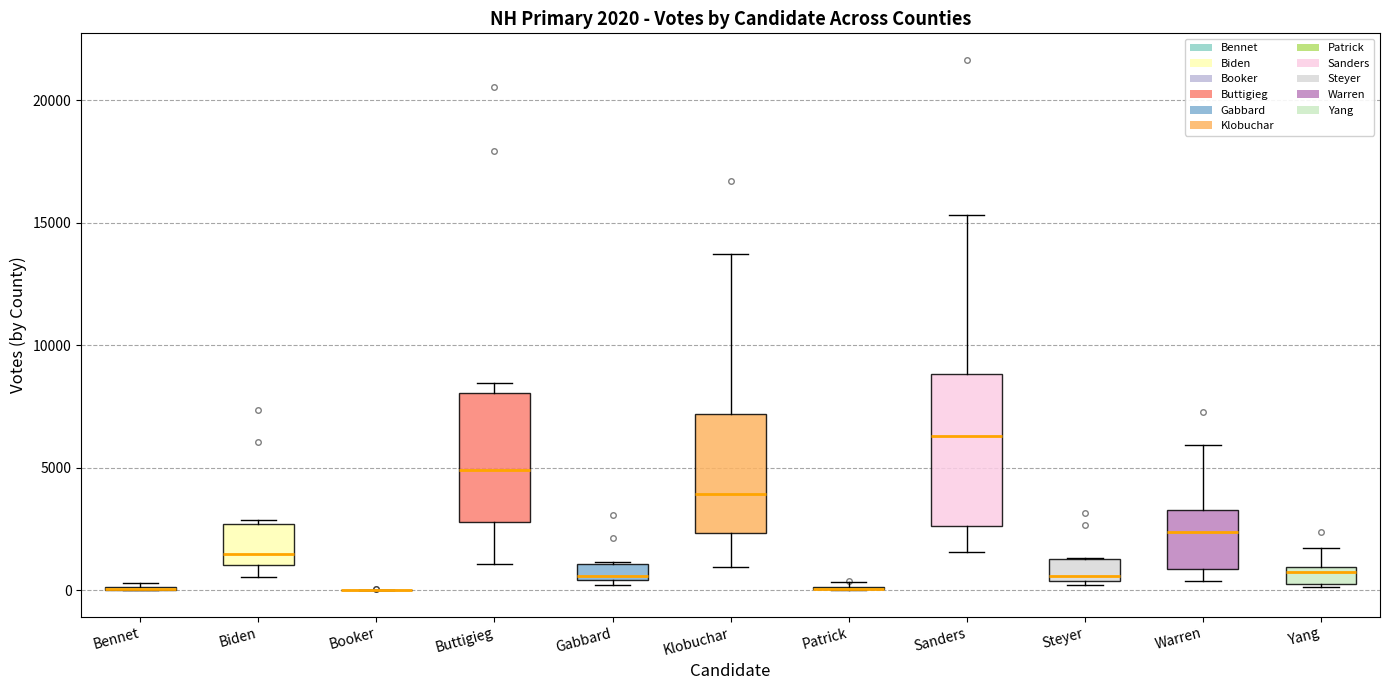

Comparing the boxes themselves (not the whiskers), which one is the tallest?

Sanders